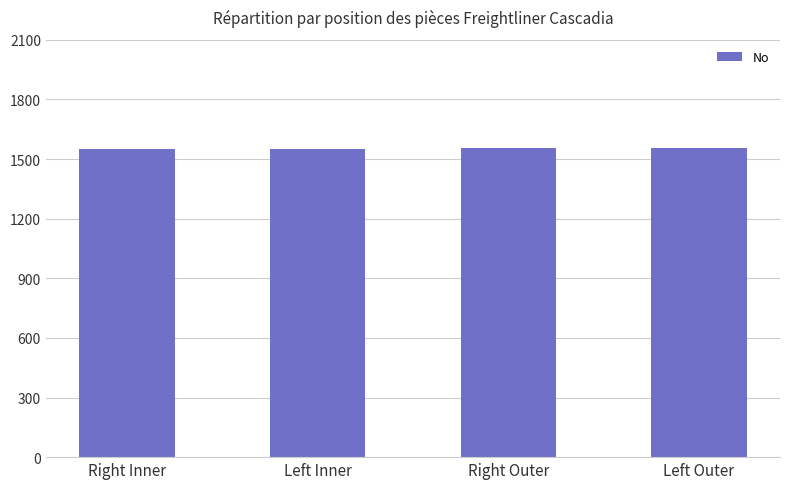

The value at Left Outer is 1554. True or false?

True